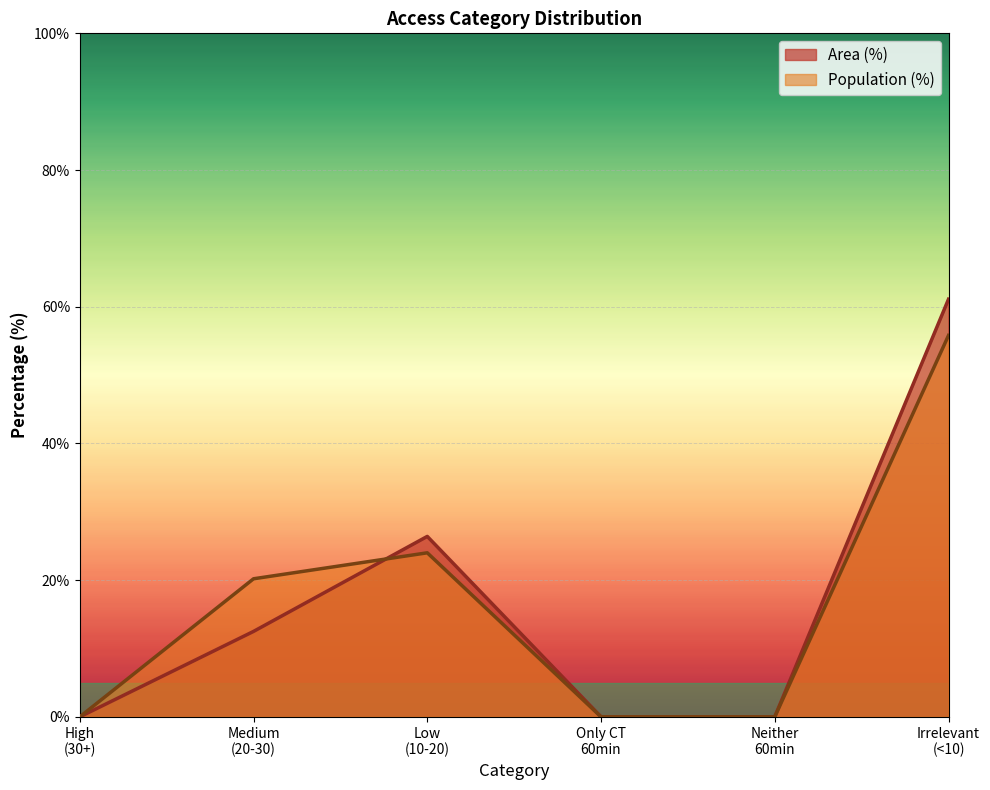

True or false: Area (%) has more than 2 interior local peaks.

False